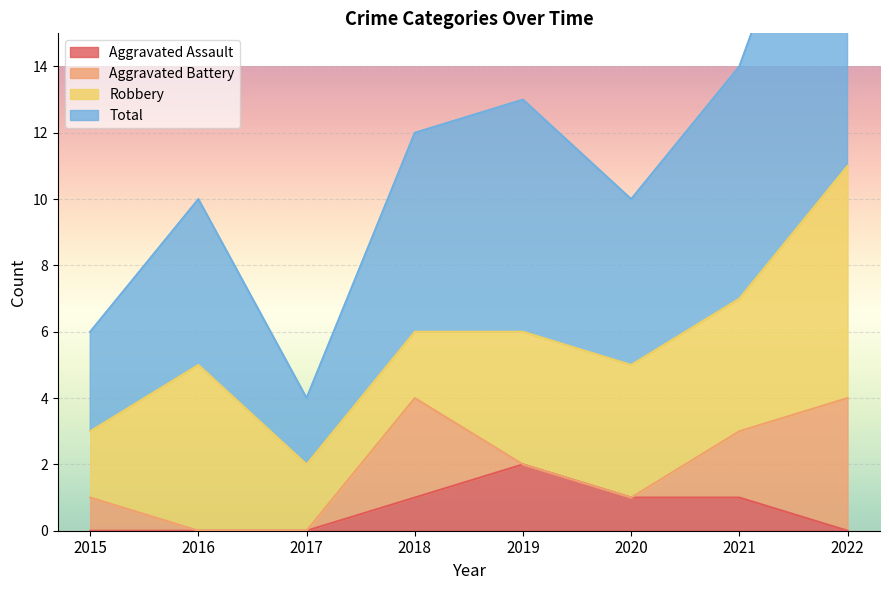

True or false: Total and Aggravated Assault cross at least once.

False